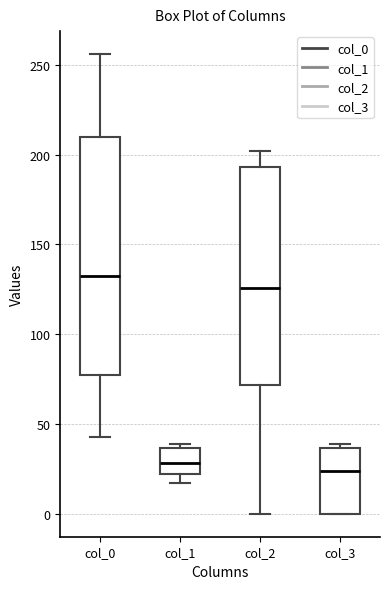

Reading left to right, transcribe this box plot: for each box, give where its median line is, the range the box spans, and where its two whiskers end, as read against the y-axis. The values are not printed on the chart, so give them approximately, as read against the axis.

col_0: median 135, box 80 to 210, whiskers 45 to 255
col_1: median 30, box 20 to 35, whiskers 15 to 40
col_2: median 125, box 70 to 195, whiskers 0 to 200
col_3: median 25, box 0 to 35, whiskers 0 to 40